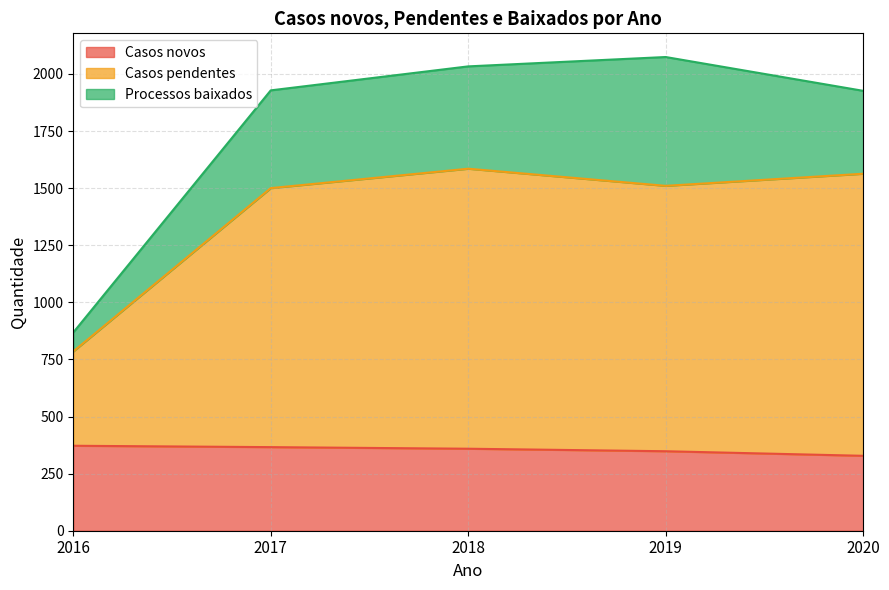

What is the total value across all series at 2019?

2074